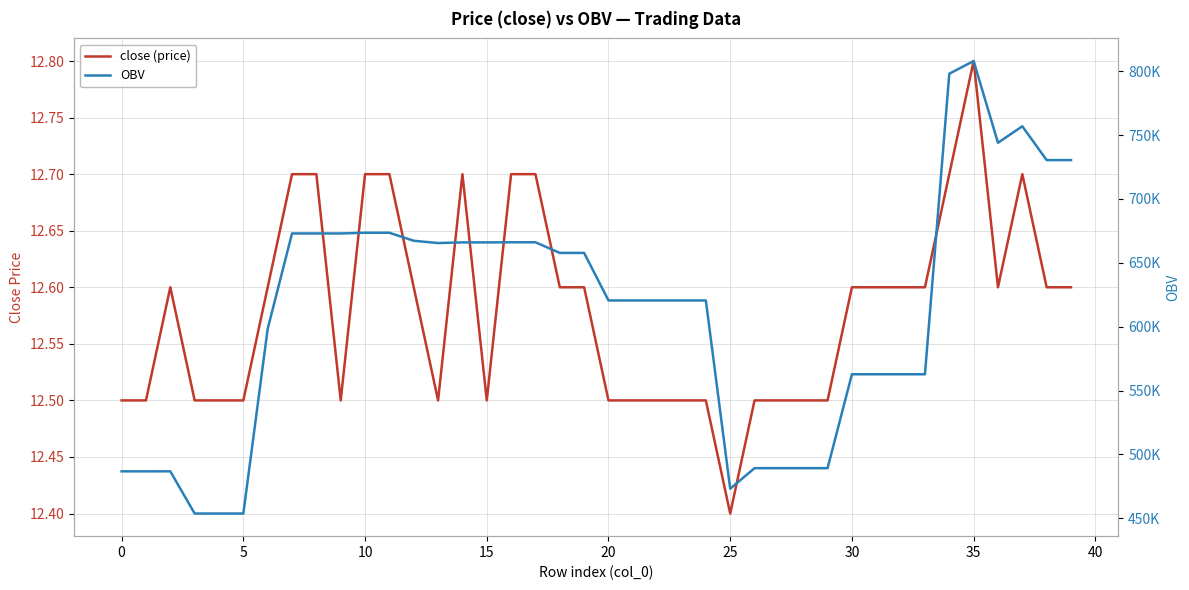

True or false: OBV and close (price) intersect in this chart.

False